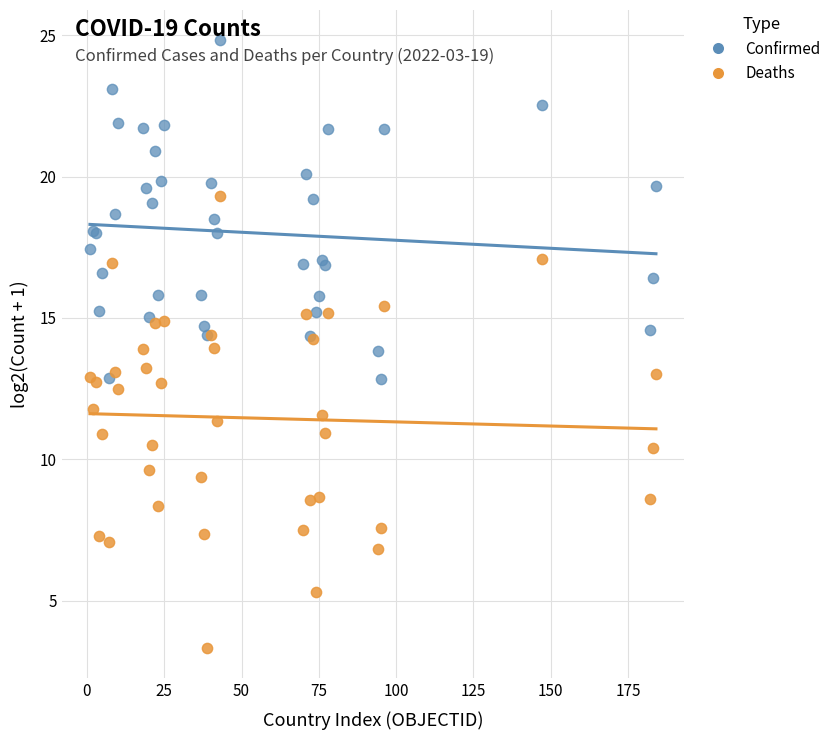

Which series reaches the minimum Y coordinate?

Deaths